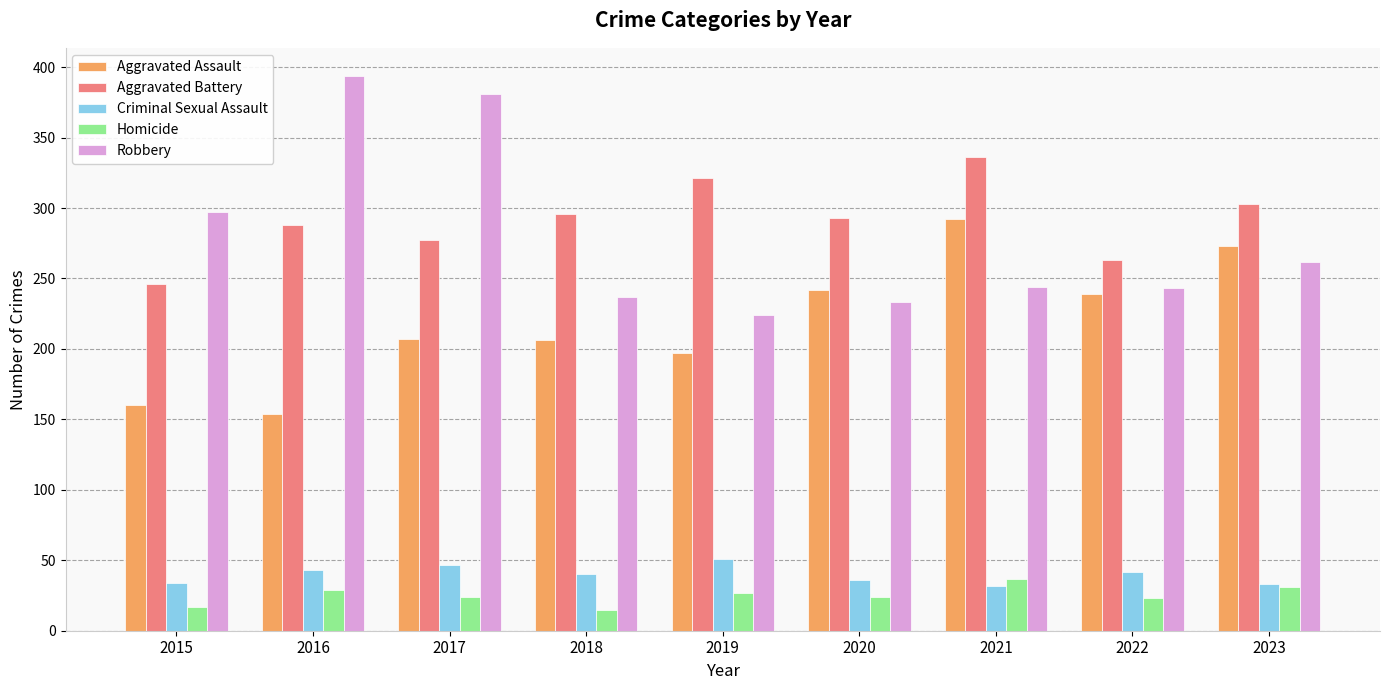

How many bars are there in each group?

5